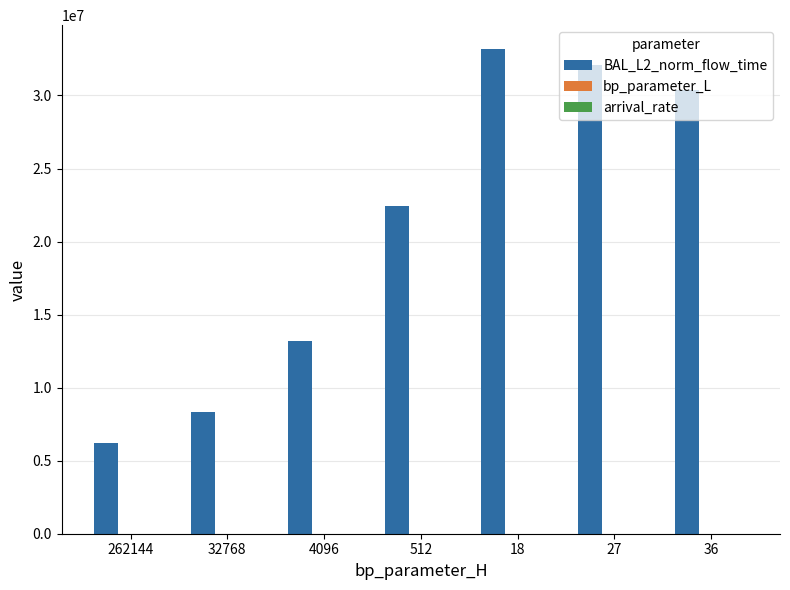

What is the greatest value displayed?

33155007.2